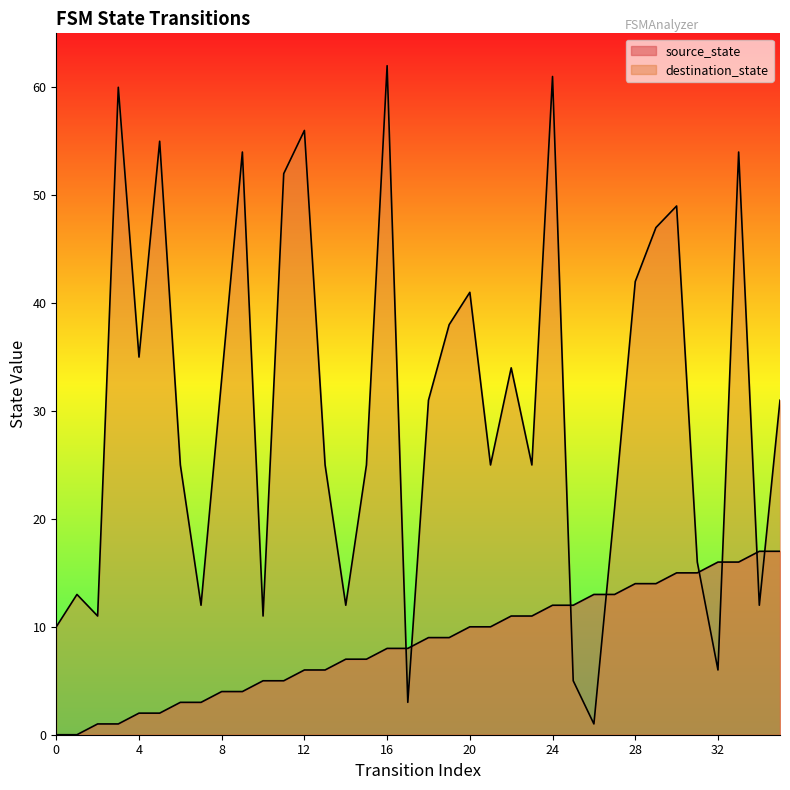

Between 11 and 33, which series saw the biggest shift?

source_state